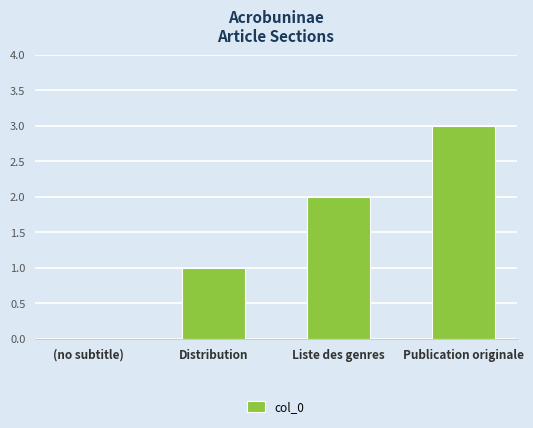

The chart shows a value of 1 at Distribution. True or false?

True